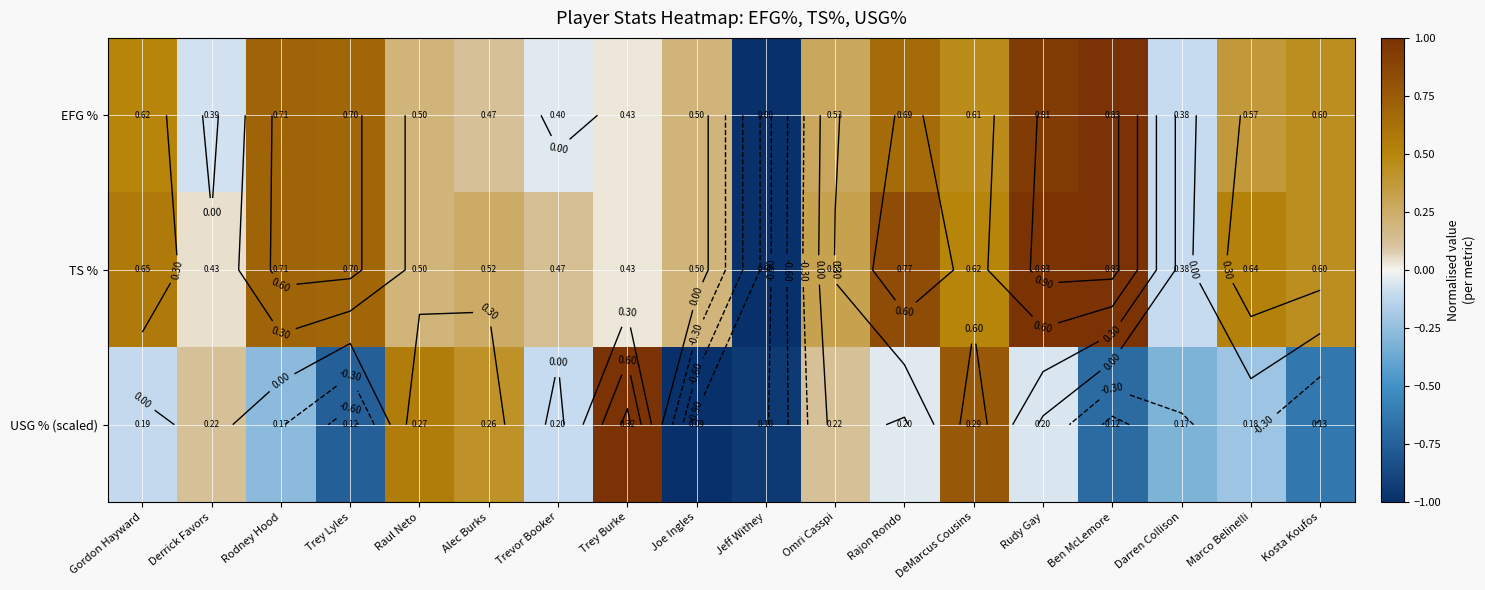

What is the lowest value of the USG % (scaled) series?

-1.0